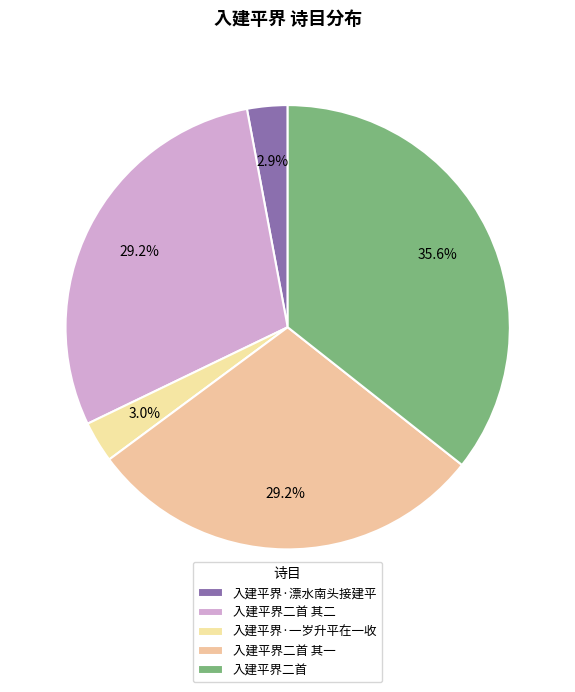

Is there a majority slice in this chart?

No